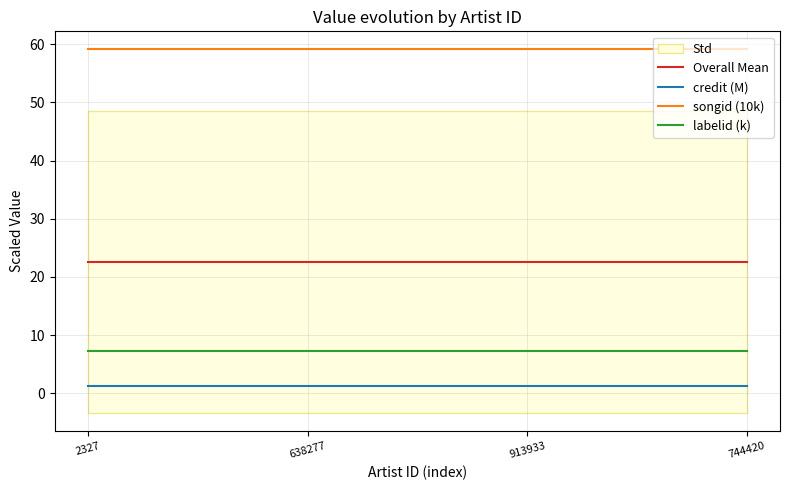

Between 913933 and 744420, which series saw the biggest shift?

Overall Mean